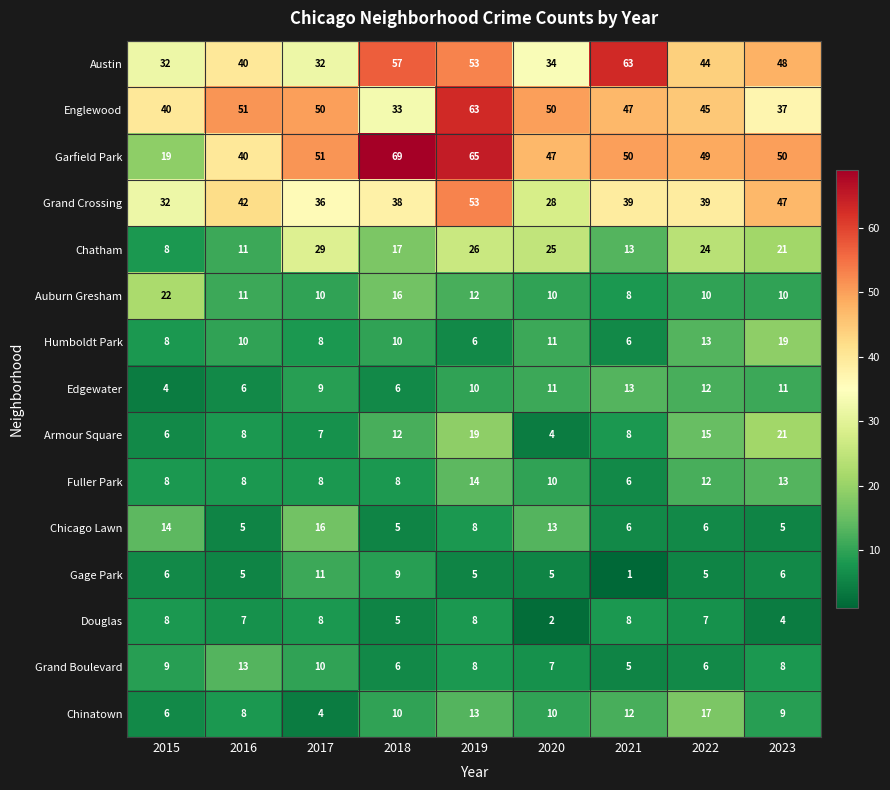

True or false: Chicago Lawn has a value of 16 at 2017.

True